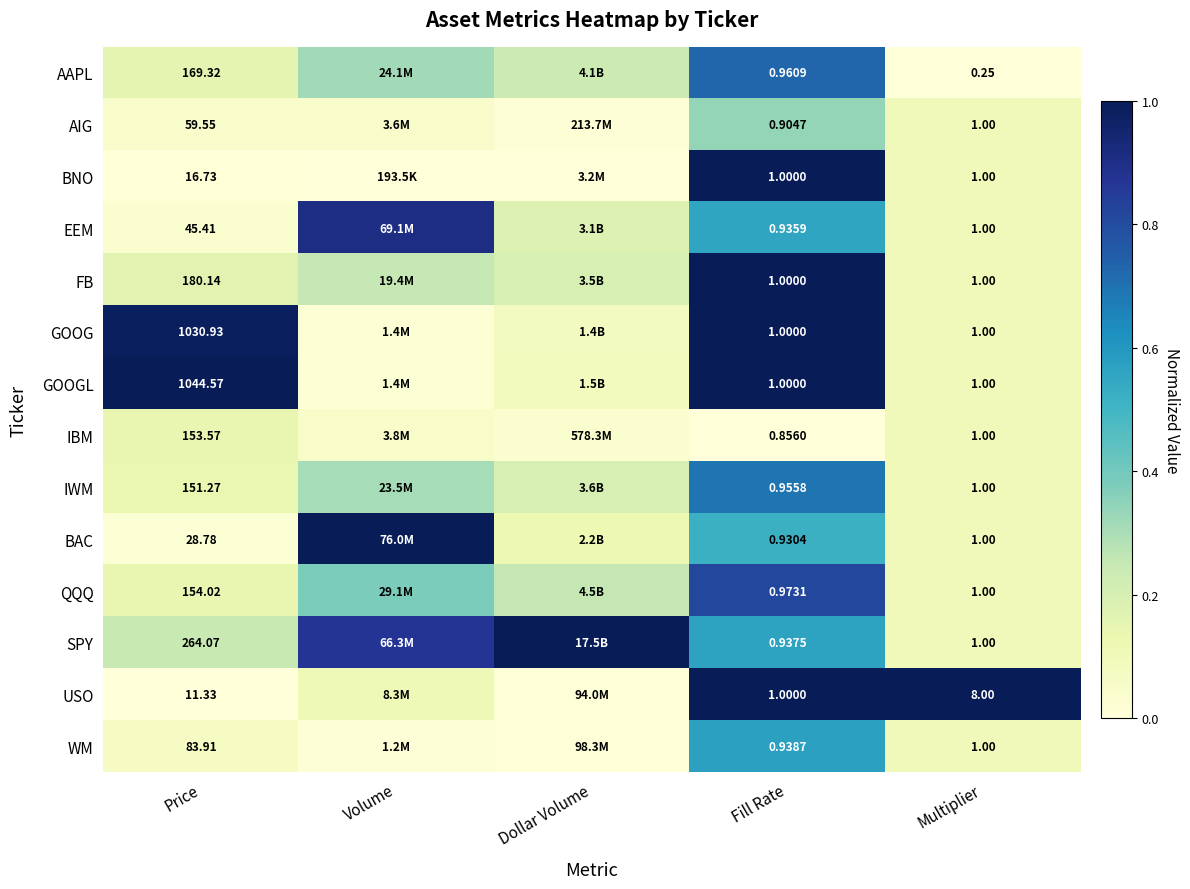

Is the value of AIG at Fill Rate greater than the value of BAC at Fill Rate?

No